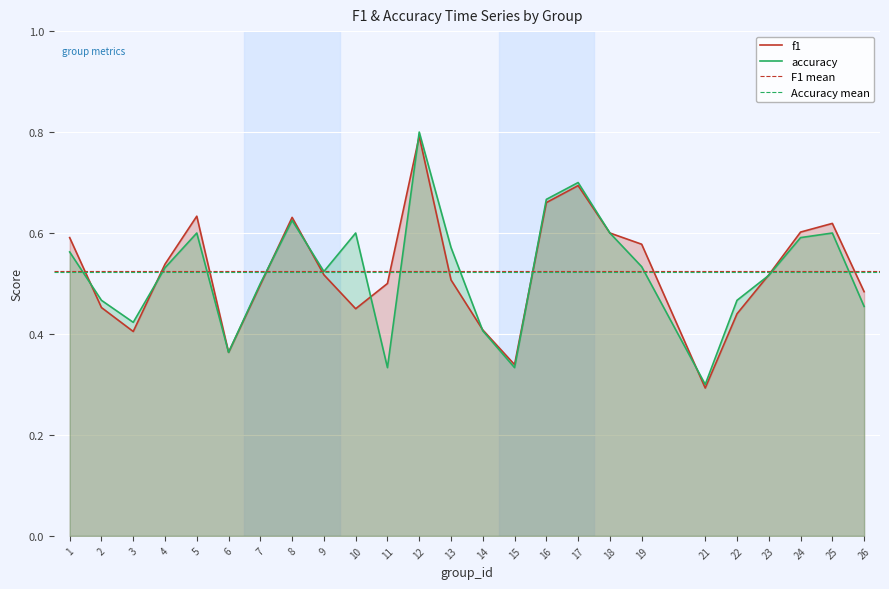

List the series in order of their peak value, highest first.

accuracy, f1